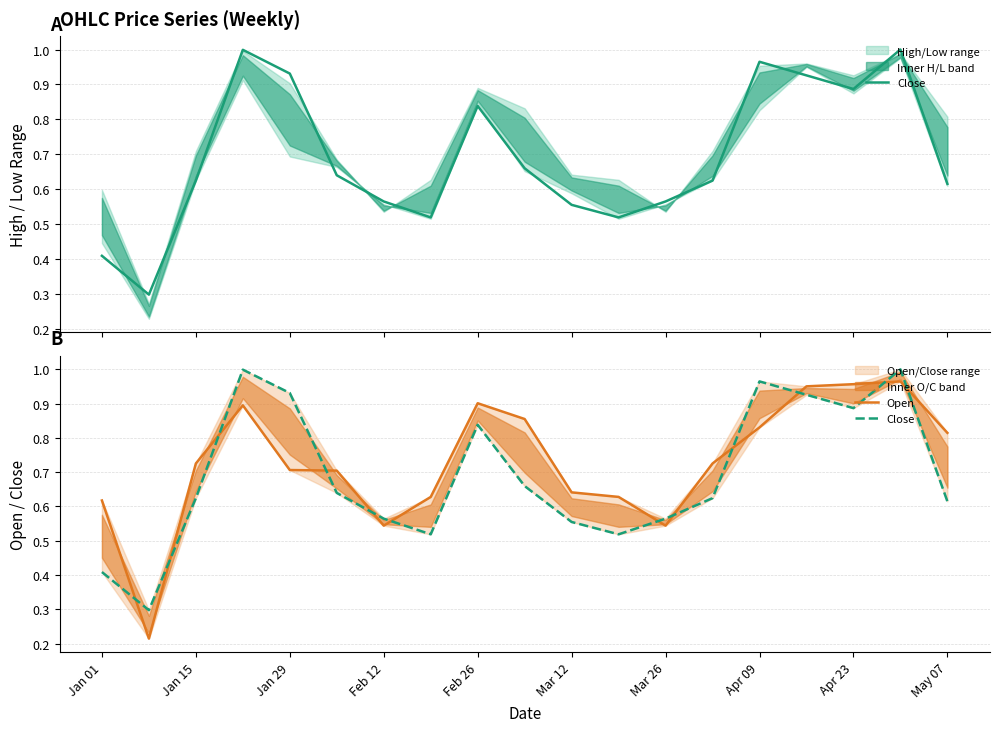

The Close series shows 1.0 at Mar 12. True or false?

False